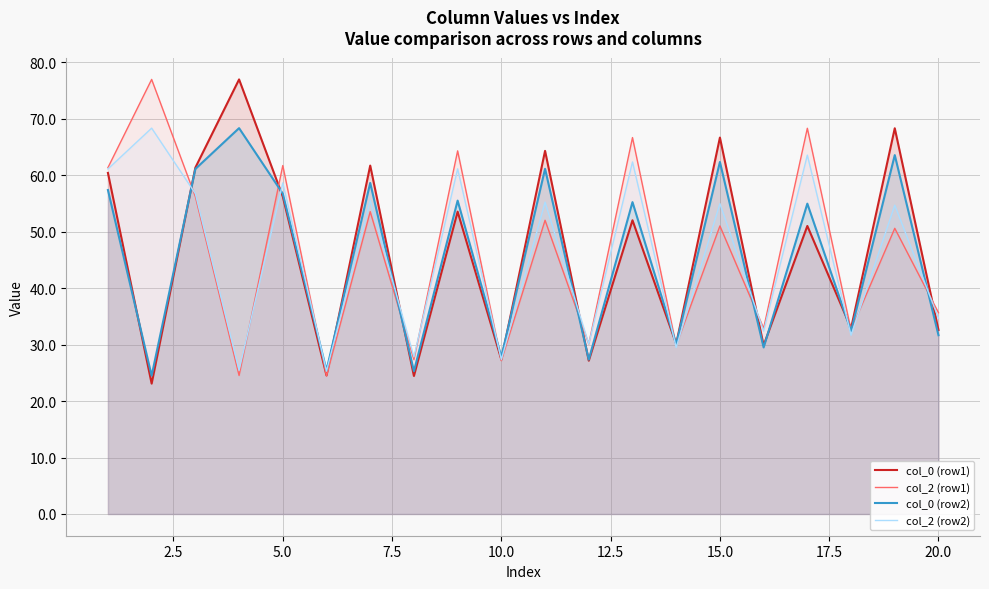

True or false: col_0 (row1) and col_2 (row1) intersect in this chart.

True